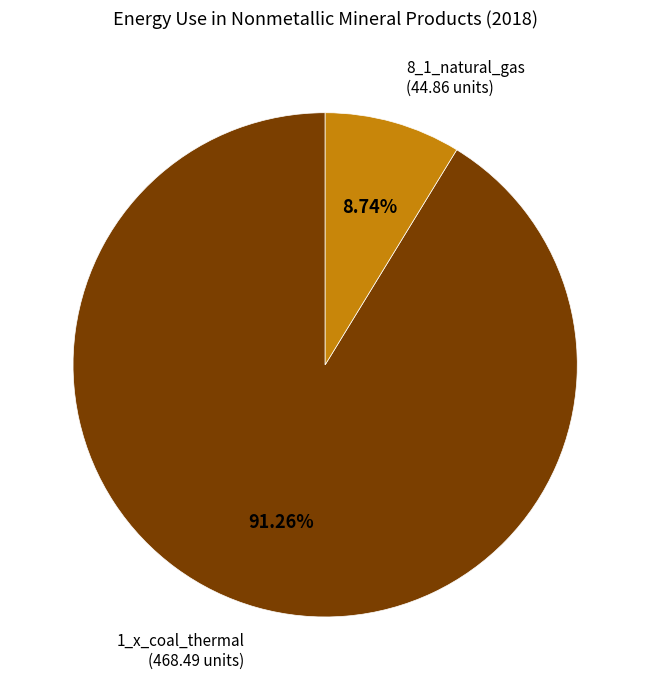

Between 8_1_natural_gas (44.86 units) and 1_x_coal_thermal (468.49 units), which is larger?

1_x_coal_thermal (468.49 units)